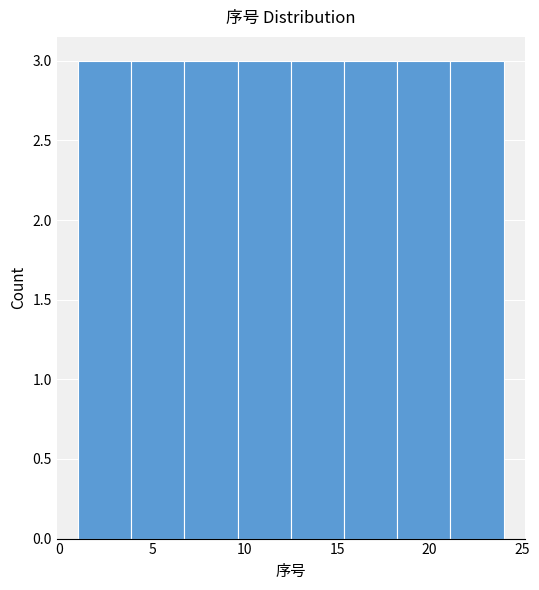

Reading left to right, list every bar in this chart as the range it spans on the x-axis followed by its height. Neither the bar edges nor the heights are printed on the chart, so give them approximately, as read against the axes.

1.0 to 4.0: 3
4.0 to 7.0: 3
7.0 to 9.5: 3
9.5 to 12.5: 3
12.5 to 15.5: 3
15.5 to 18.5: 3
18.5 to 21.0: 3
21.0 to 24.0: 3